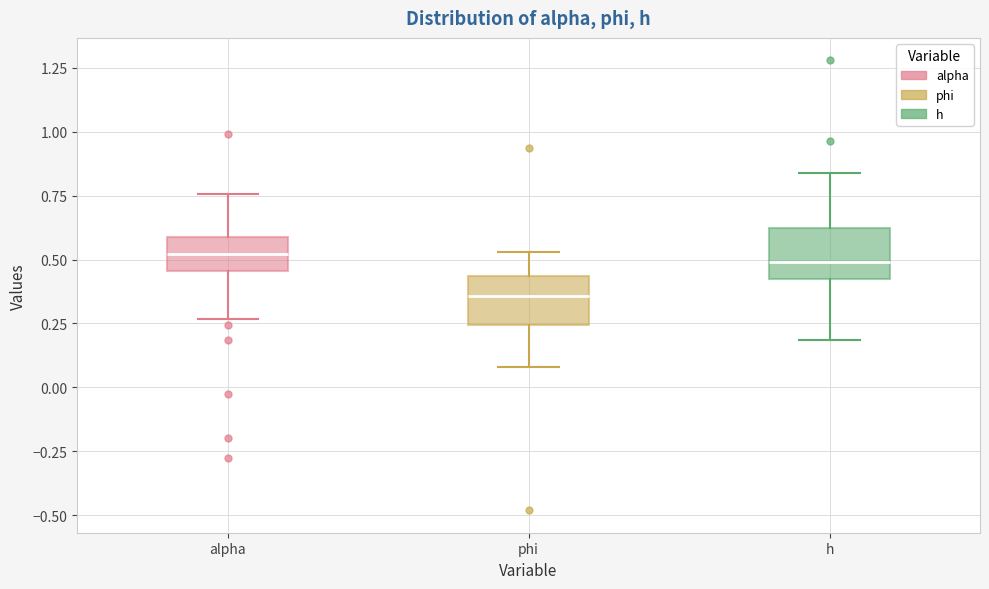

Reading left to right, transcribe this box plot: for each box, give where its median line is, the range the box spans, and where its two whiskers end, as read against the y-axis. The values are not printed on the chart, so give them approximately, as read against the axis.

alpha: median 0.50, box 0.45 to 0.60, whiskers 0.25 to 0.75
phi: median 0.35, box 0.25 to 0.45, whiskers 0.10 to 0.55
h: median 0.50, box 0.40 to 0.60, whiskers 0.20 to 0.85